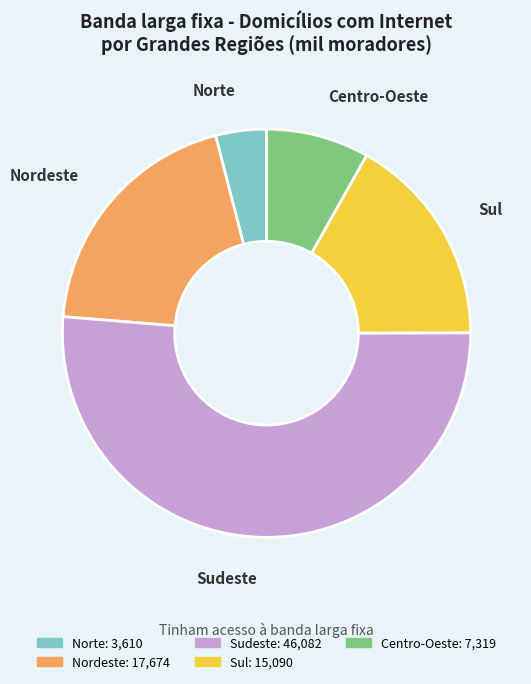

How many slices are in this pie chart?

5